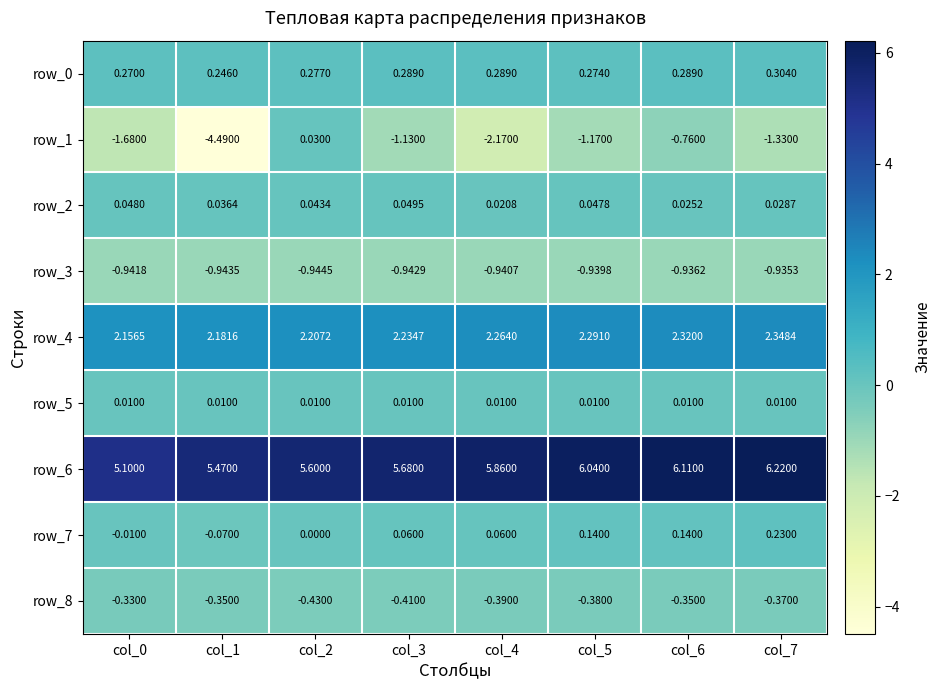

What is the sum of all row_1 values?

-12.7